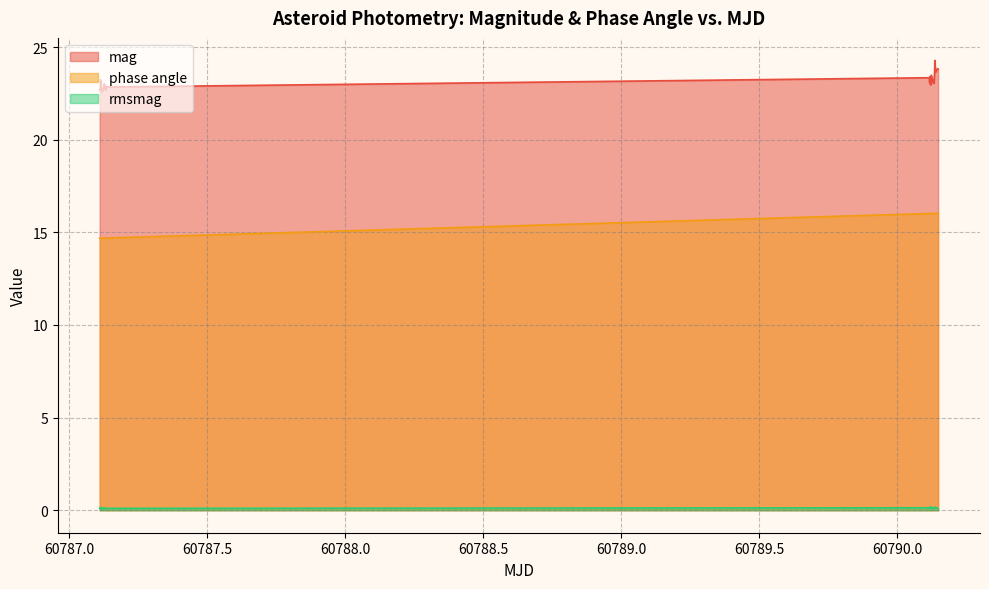

Reading left to right, what are all the values shown in this chart?

mag: 60787.10978266204=22.7	60787.11028865741=22.7	60787.111309155094=22.7	60787.11233025463=22.8	60787.1129465625=23.2	60787.11497945602=22.8	60787.115488159725=22.8	60787.11650885417=22.8	60787.11752716435=22.8	60787.118035162035=22.7	60787.11915486111=22.6	60787.12431576389=22.8	60787.124827962965=22.8	60787.125841863424=23.0	60787.126874953705=22.8	60787.128398657405=22.7	60787.12941436343=22.7	60787.12992315972=22.9	60787.13196466435=22.7	60787.132473564816=22.7	60787.13354326389=22.8	60790.11731216435=23.3	60790.11781895833=23.1	60790.11832945602=23.3	60790.118846157406=23.2	60790.1203753588=23.4	60790.12139645834=23.0	60790.122444155095=23.2	60790.12295456018=23.0	60790.12398135417=23.5	60790.132206064816=23.0	60790.132723159724=23.1	60790.13375065972=23.1	60790.13617025463=23.8	60790.13667755787=24.3	60790.1377149537=24.0	60790.14024085648=23.7	60790.14126815972=23.7	60790.14800275463=23.8	60790.148509259256=23.8
phase angle: 60787.10978266204=14.7	60787.11028865741=14.7	60787.111309155094=14.7	60787.11233025463=14.7	60787.1129465625=14.7	60787.11497945602=14.7	60787.115488159725=14.7	60787.11650885417=14.7	60787.11752716435=14.7	60787.118035162035=14.7	60787.11915486111=14.7	60787.12431576389=14.7	60787.124827962965=14.7	60787.125841863424=14.7	60787.126874953705=14.7	60787.128398657405=14.7	60787.12941436343=14.7	60787.12992315972=14.7	60787.13196466435=14.7	60787.132473564816=14.7	60787.13354326389=14.7	60790.11731216435=16.0	60790.11781895833=16.0	60790.11832945602=16.0	60790.118846157406=16.0	60790.1203753588=16.0	60790.12139645834=16.0	60790.122444155095=16.0	60790.12295456018=16.0	60790.12398135417=16.0	60790.132206064816=16.0	60790.132723159724=16.0	60790.13375065972=16.0	60790.13617025463=16.0	60790.13667755787=16.0	60790.1377149537=16.0	60790.14024085648=16.0	60790.14126815972=16.0	60790.14800275463=16.0	60790.148509259256=16.0
rmsmag: 60787.10978266204=0.1	60787.11028865741=0.1	60787.111309155094=0.1	60787.11233025463=0.1	60787.1129465625=0.1	60787.11497945602=0.1	60787.115488159725=0.1	60787.11650885417=0.1	60787.11752716435=0.1	60787.118035162035=0.1	60787.11915486111=0.1	60787.12431576389=0.1	60787.124827962965=0.1	60787.125841863424=0.1	60787.126874953705=0.1	60787.128398657405=0.1	60787.12941436343=0.1	60787.12992315972=0.1	60787.13196466435=0.1	60787.132473564816=0.1	60787.13354326389=0.1	60790.11731216435=0.1	60790.11781895833=0.1	60790.11832945602=0.1	60790.118846157406=0.1	60790.1203753588=0.2	60790.12139645834=0.1	60790.122444155095=0.1	60790.12295456018=0.1	60790.12398135417=0.2	60790.132206064816=0.1	60790.132723159724=0.1	60790.13375065972=0.1	60790.13617025463=0.1	60790.13667755787=0.2	60790.1377149537=0.1	60790.14024085648=0.1	60790.14126815972=0.1	60790.14800275463=0.1	60790.148509259256=0.1